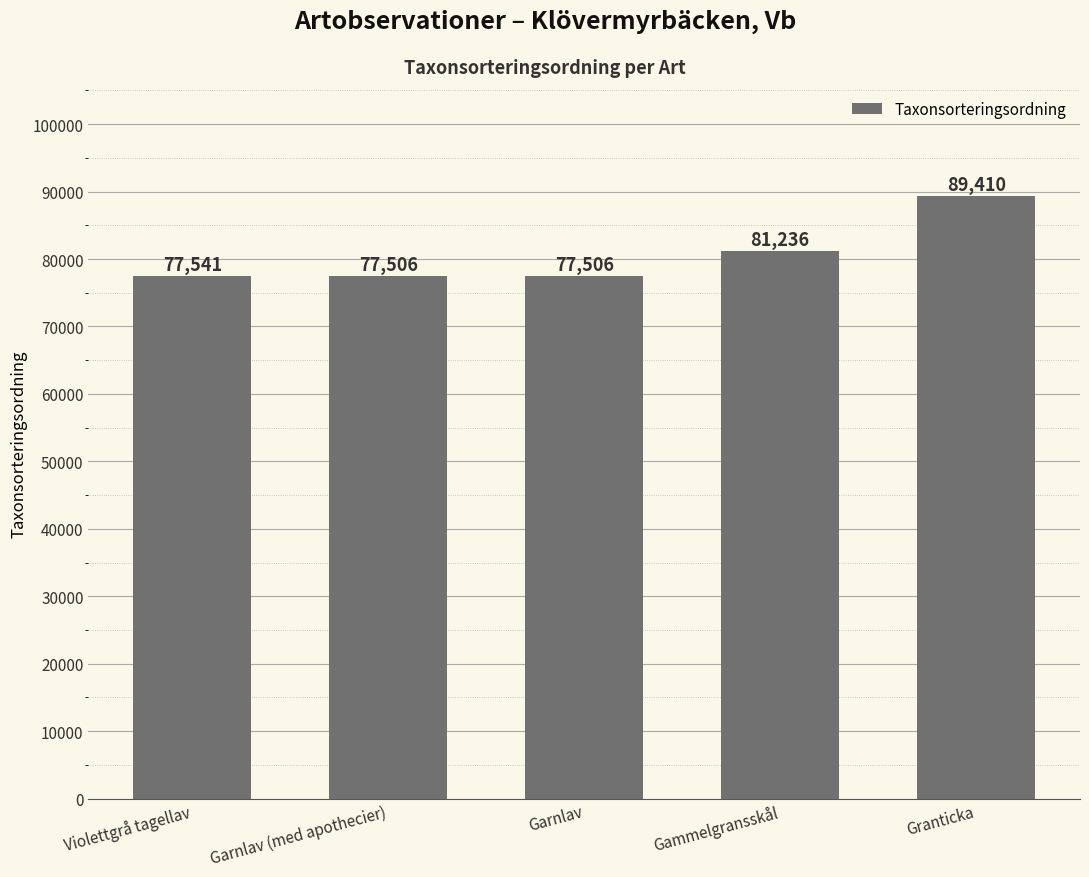

Reading right to left, what are all the values shown in this chart?

89410	81236	77506	77506	77541